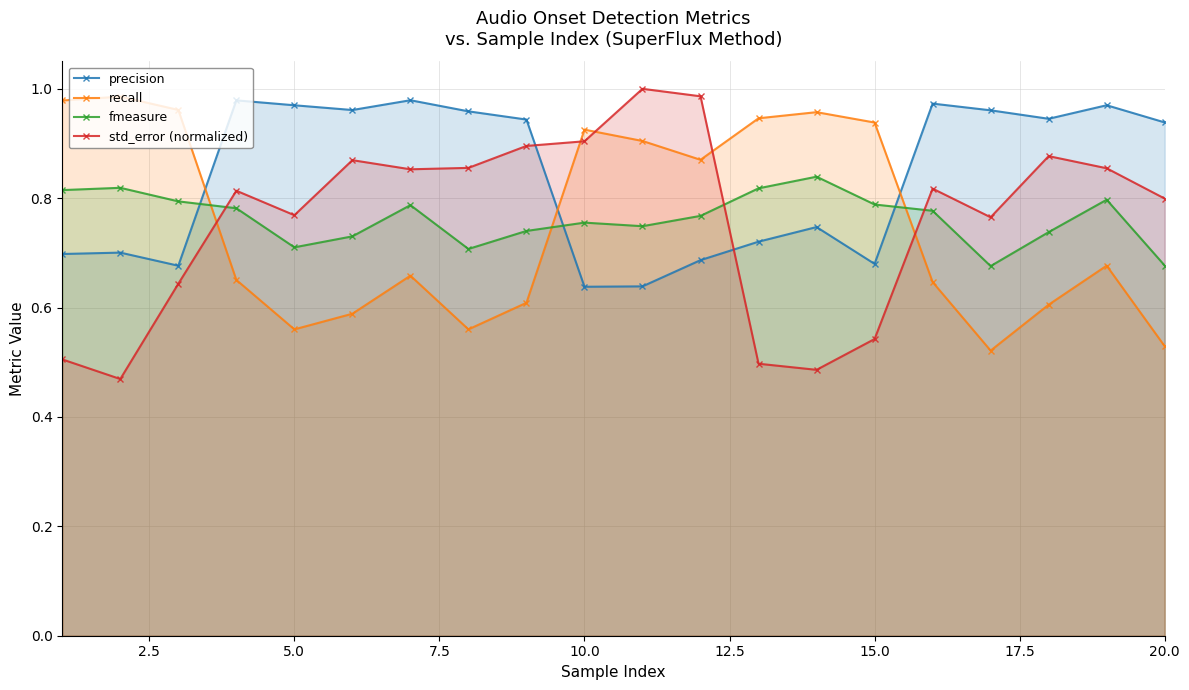

What is the difference between the second highest and minimum values in the precision series?

0.3